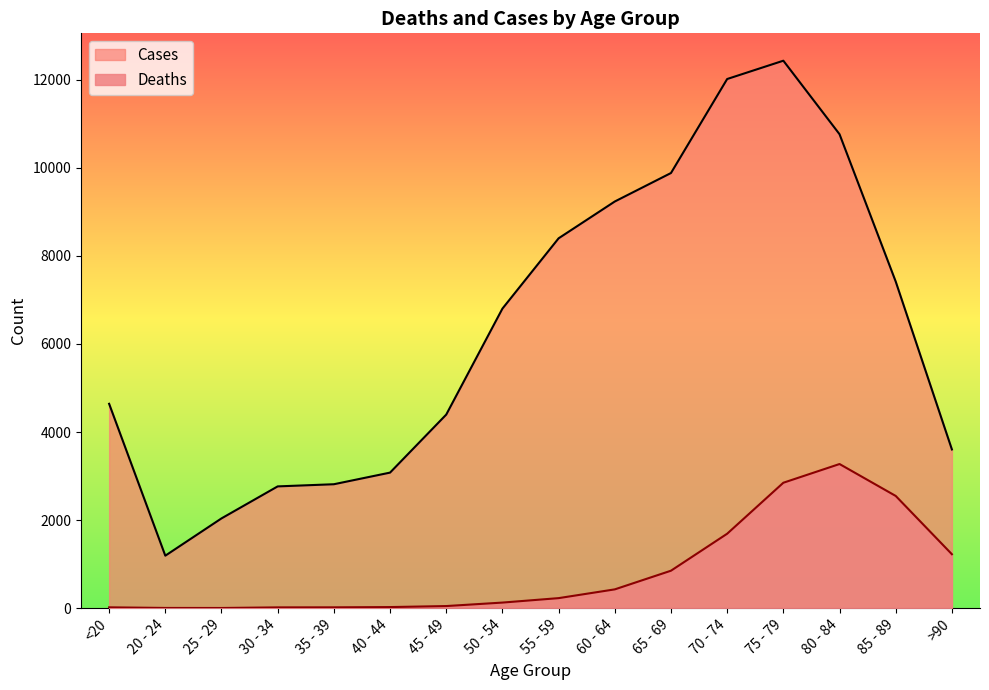

What is the approximate value of Cases at 50 - 54, to the nearest 10?

6800